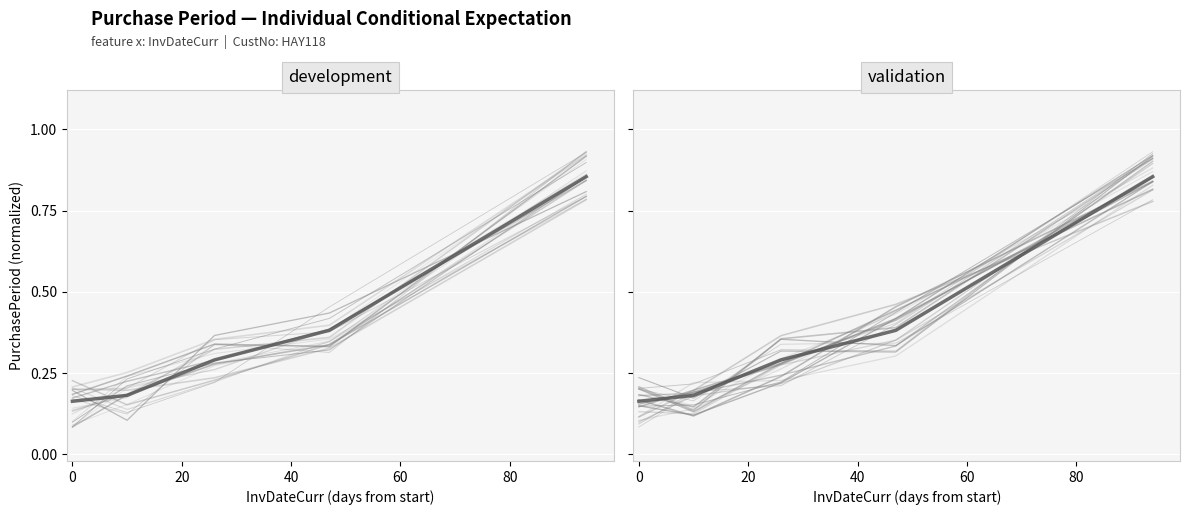

Reading left to right, list all the values displayed in this chart.

0.2	0.2	0.3	0.4	0.9